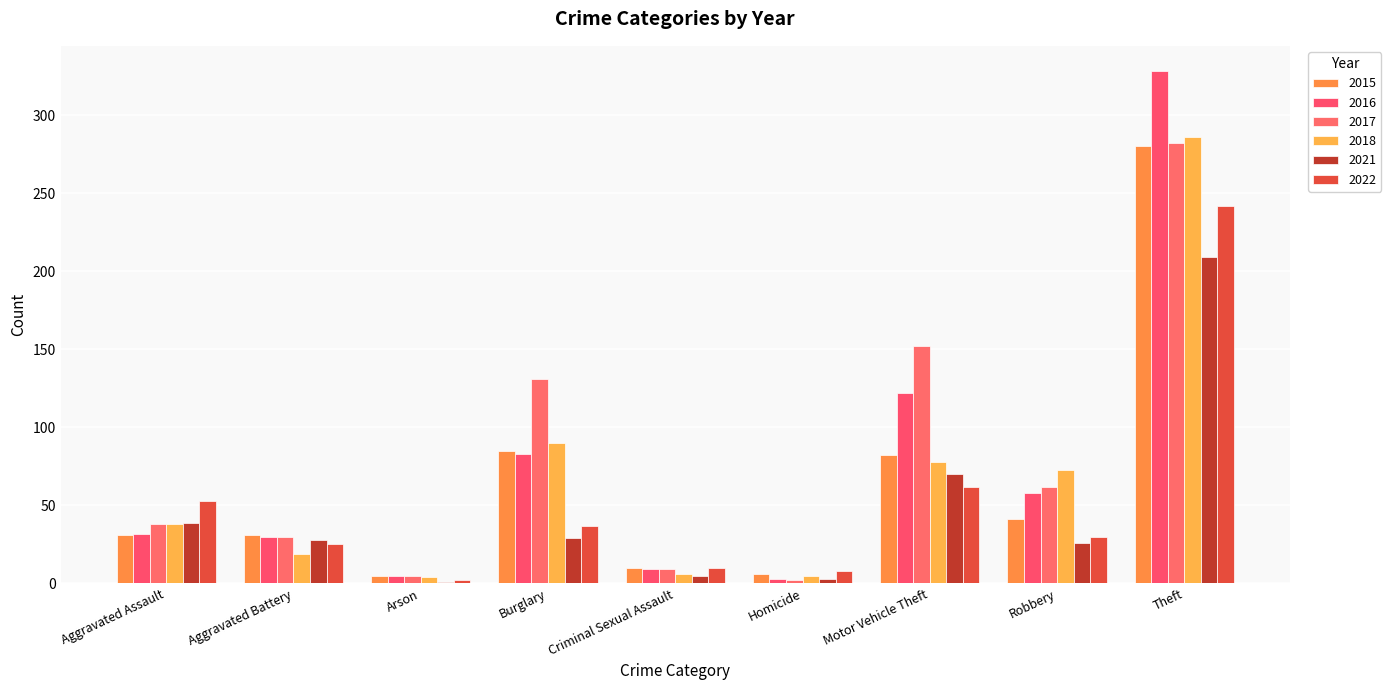

Where is 2018 nearest to the value 145?

Burglary